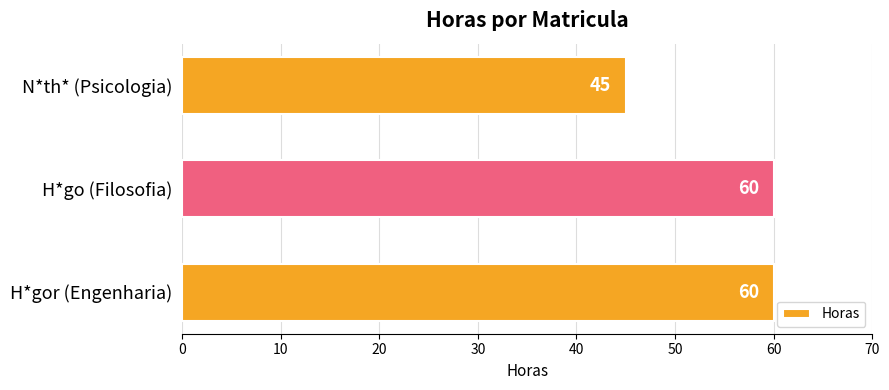

At which category does the chart reach its minimum across all series?

N*th* (Psicologia)